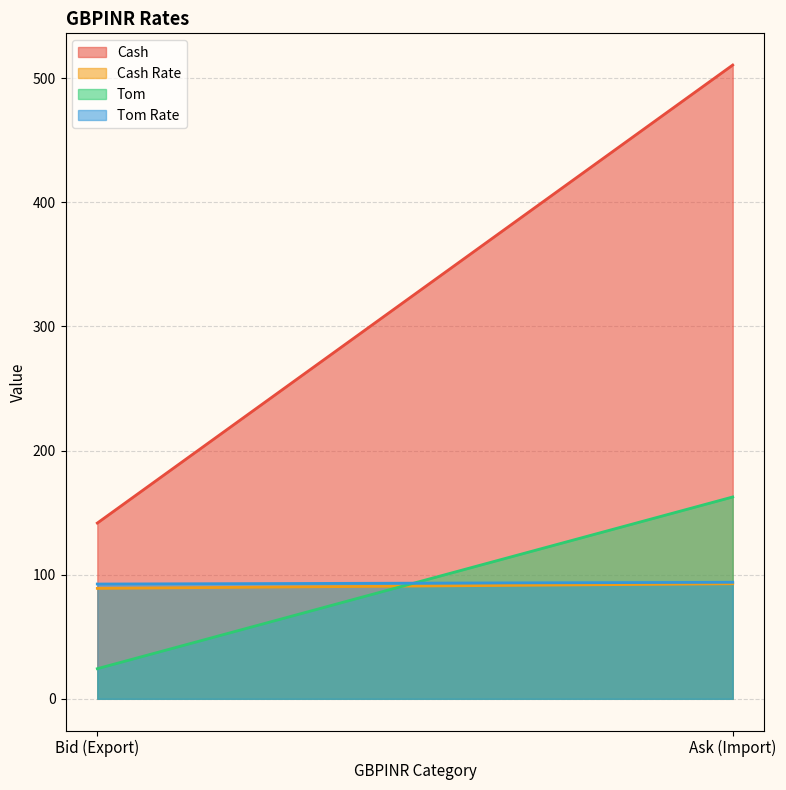

At which label is Cash closest to 326?

Bid (Export)